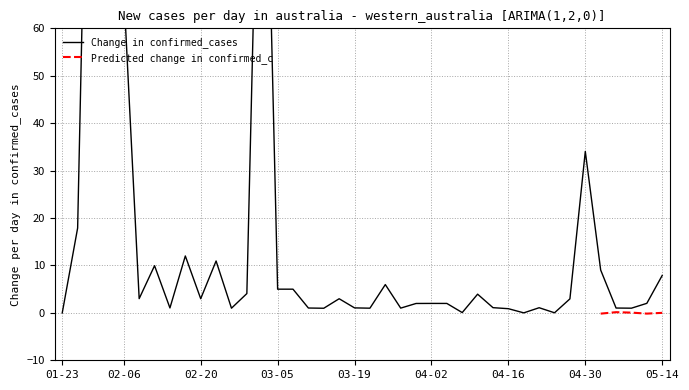

How many interior local peaks (higher than both neighbors) does the data have?

11